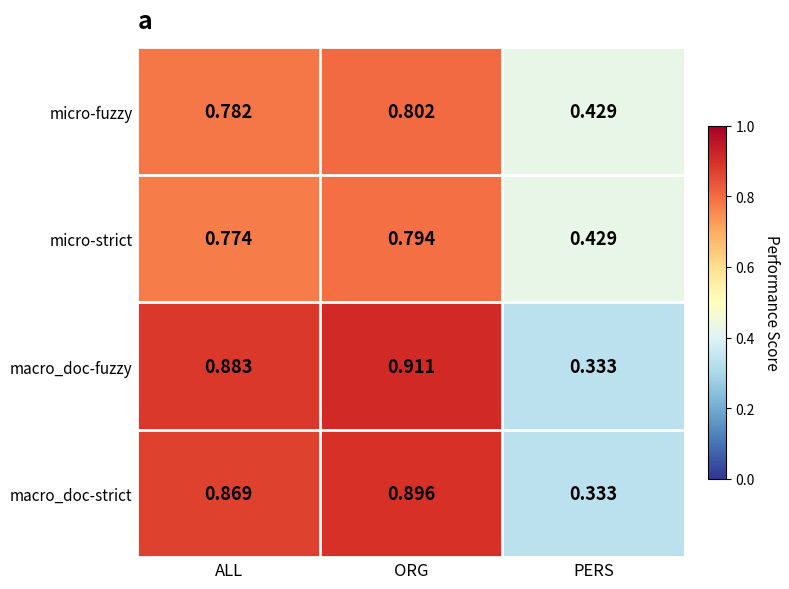

Between ALL and ORG, which series saw the biggest shift?

macro_doc-fuzzy